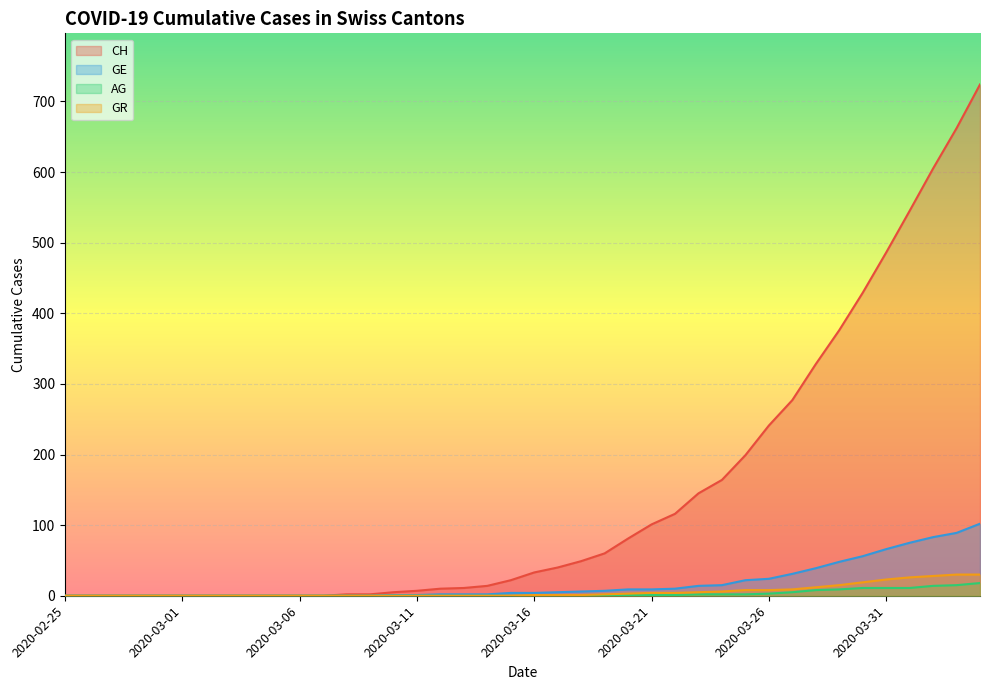

What position from the right is 2020-04-01?

4